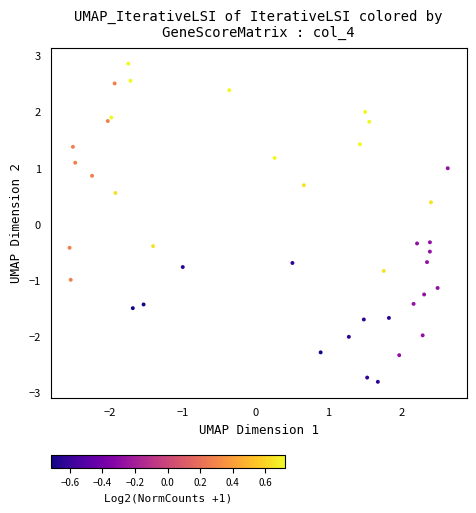

What is the range of X values (max minus min)?

5.2